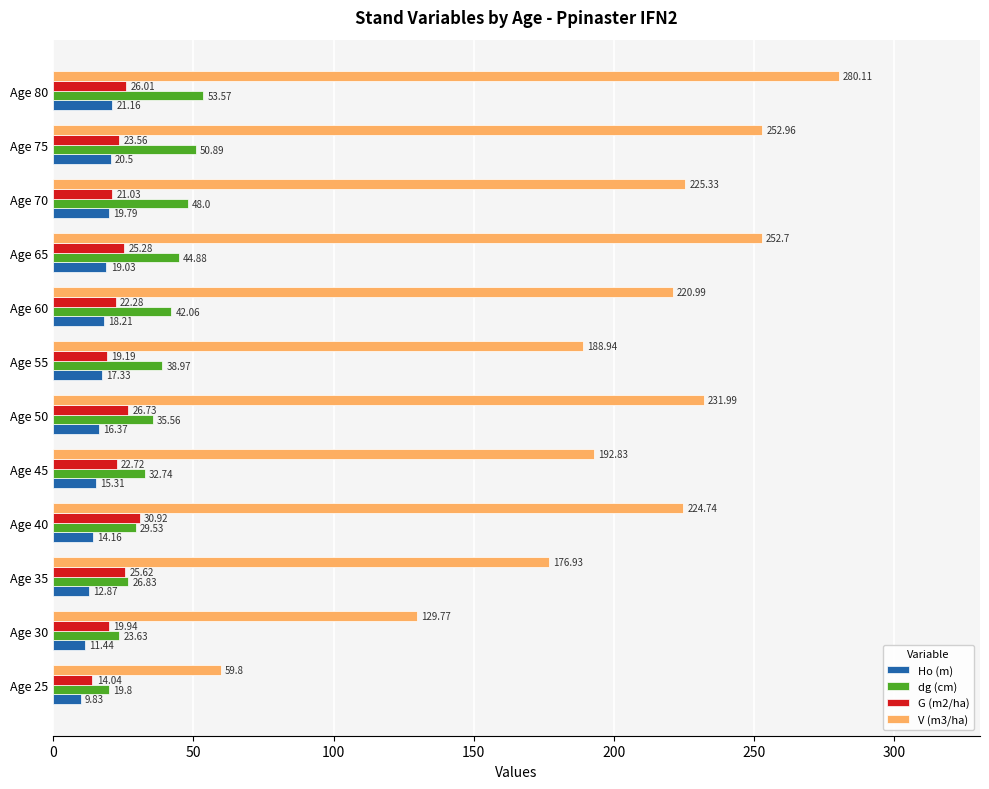

List the labels in order of Ho (m) value, smallest first.

Age 25, Age 30, Age 35, Age 40, Age 45, Age 50, Age 55, Age 60, Age 65, Age 70, Age 75, Age 80